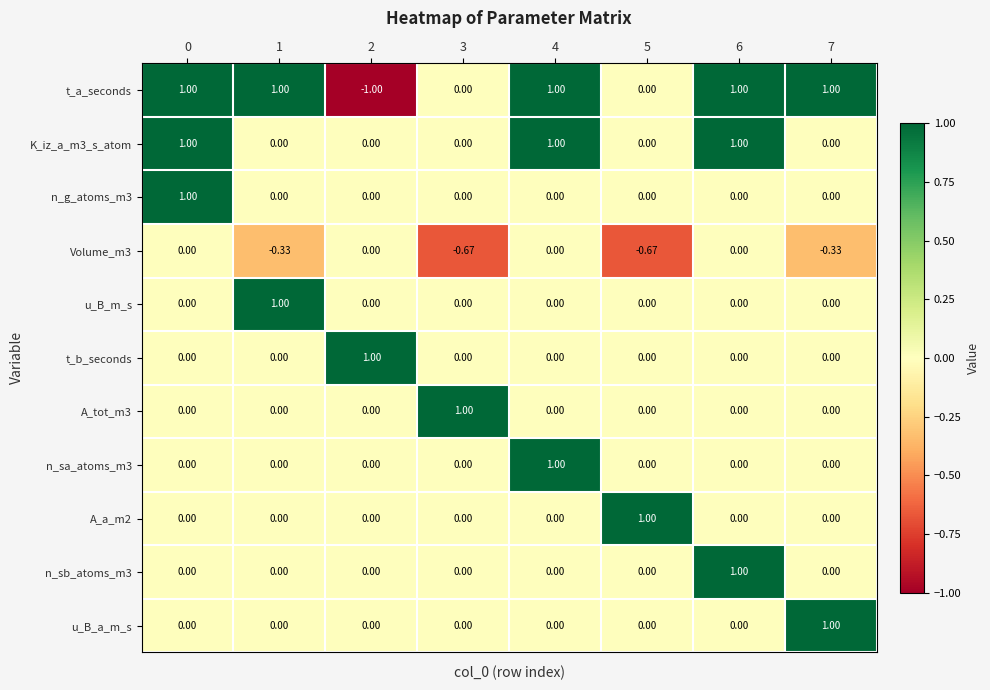

Which series has the widest spread of values?

t_a_seconds